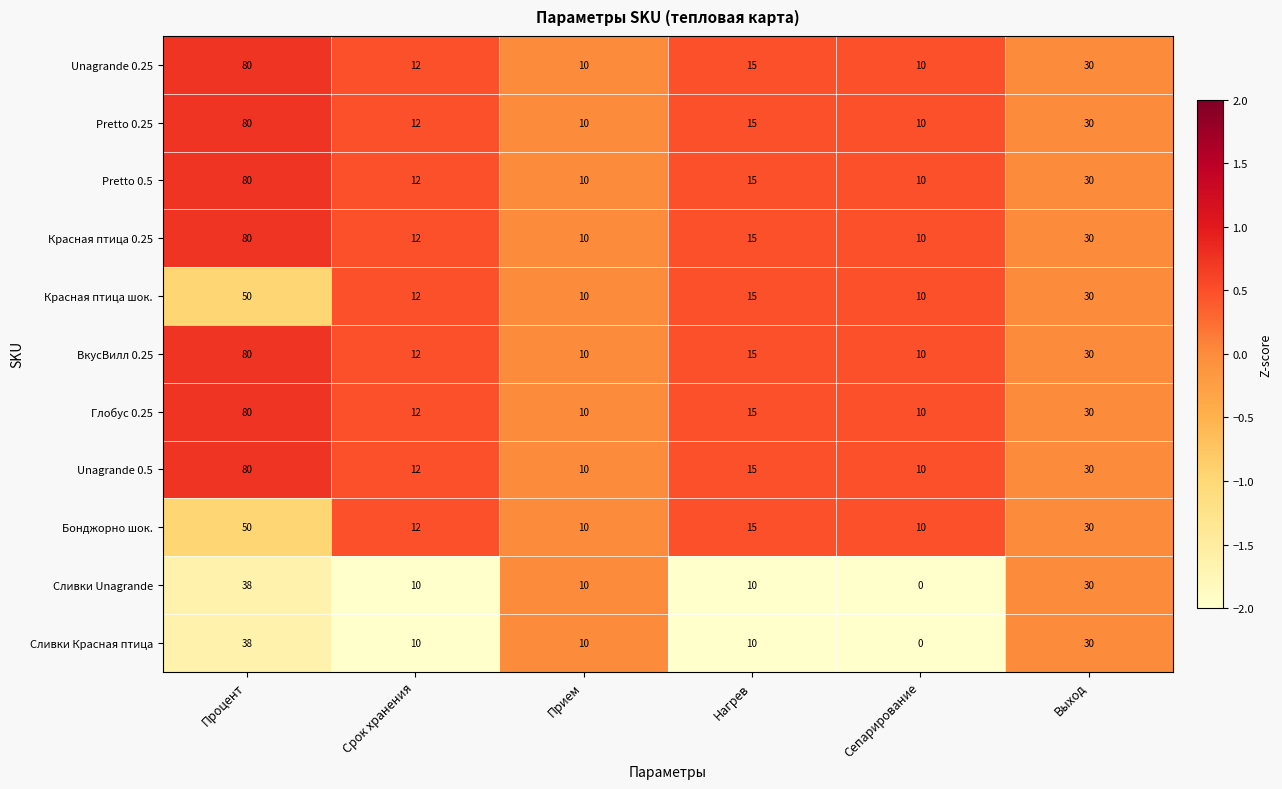

Where does the Pretto 0.25 series first go above 15?

Процент